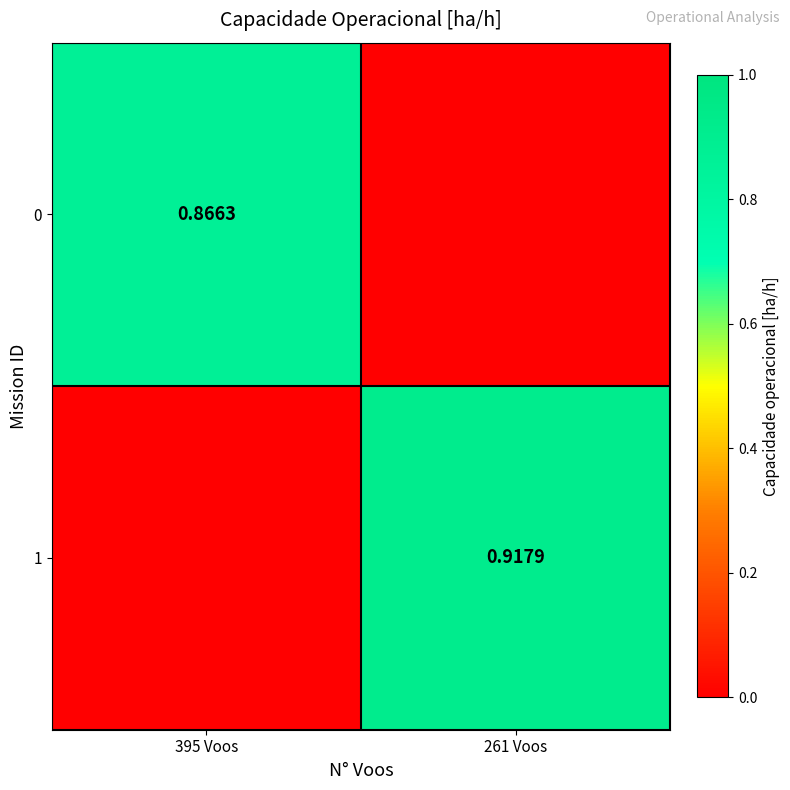

What value does the 1 series have at 261 Voos?

0.9